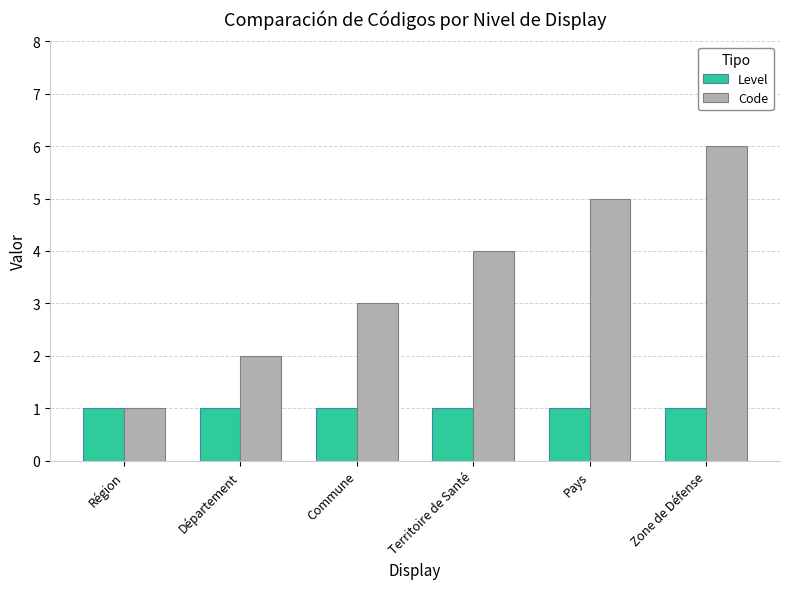

How many data points in Code are less than 4?

3